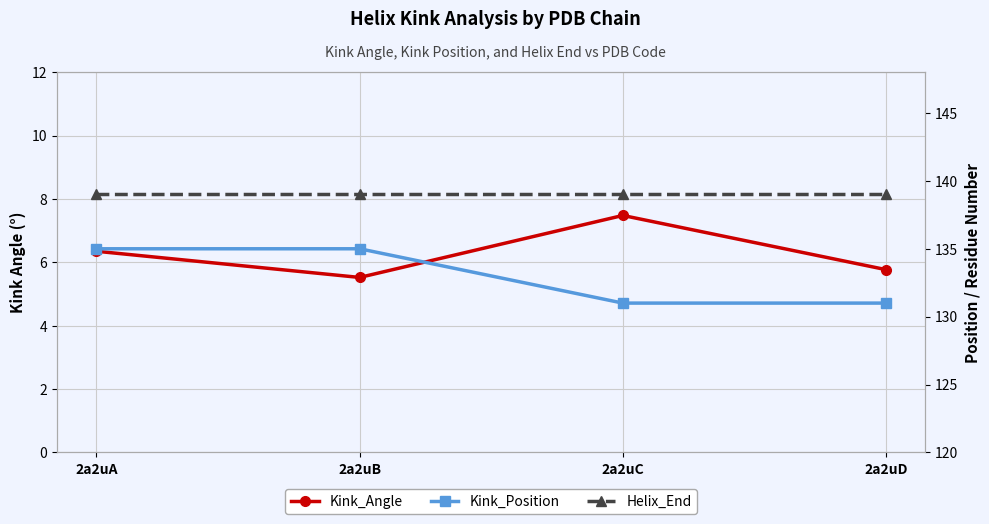

What is the minimum value shown in the chart?

5.5